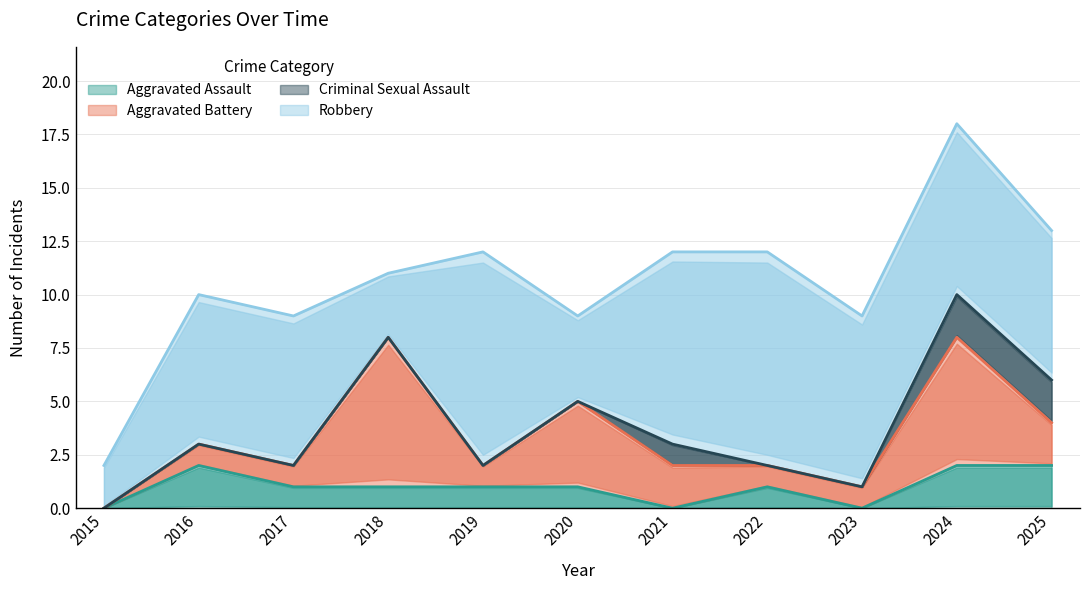

At 2021, list the series in order from smallest to largest.

Aggravated Assault, Criminal Sexual Assault, Aggravated Battery, Robbery